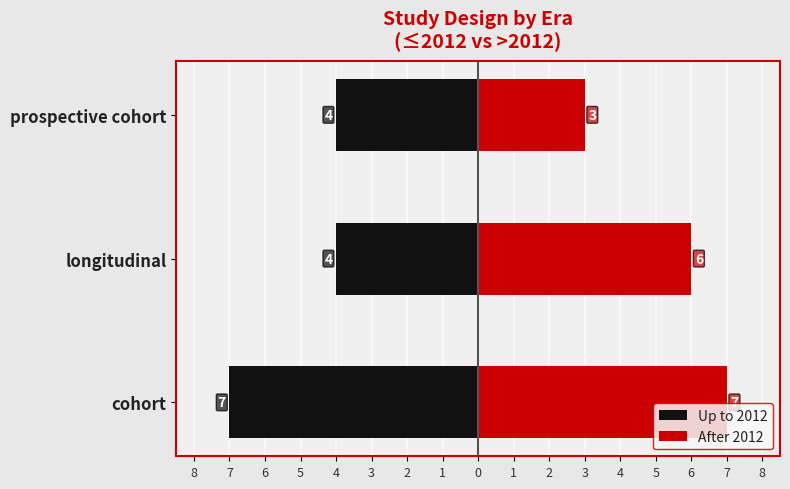

Are the bars grouped side by side (vs. stacked)?

Yes